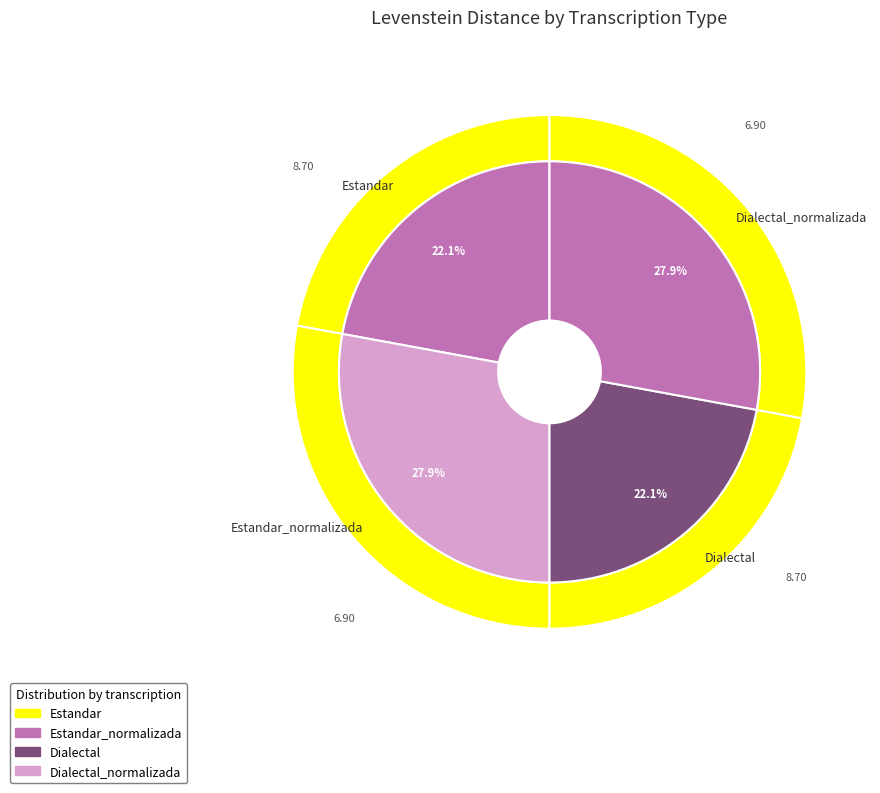

Is Dialectal the majority of the pie?

No